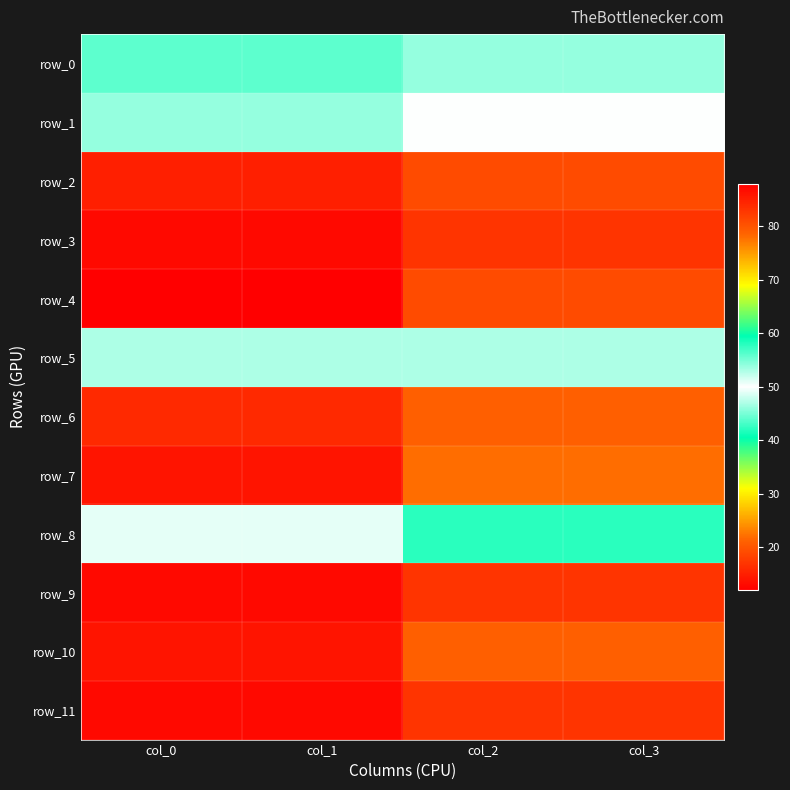

What is the maximum value shown in the chart?

88